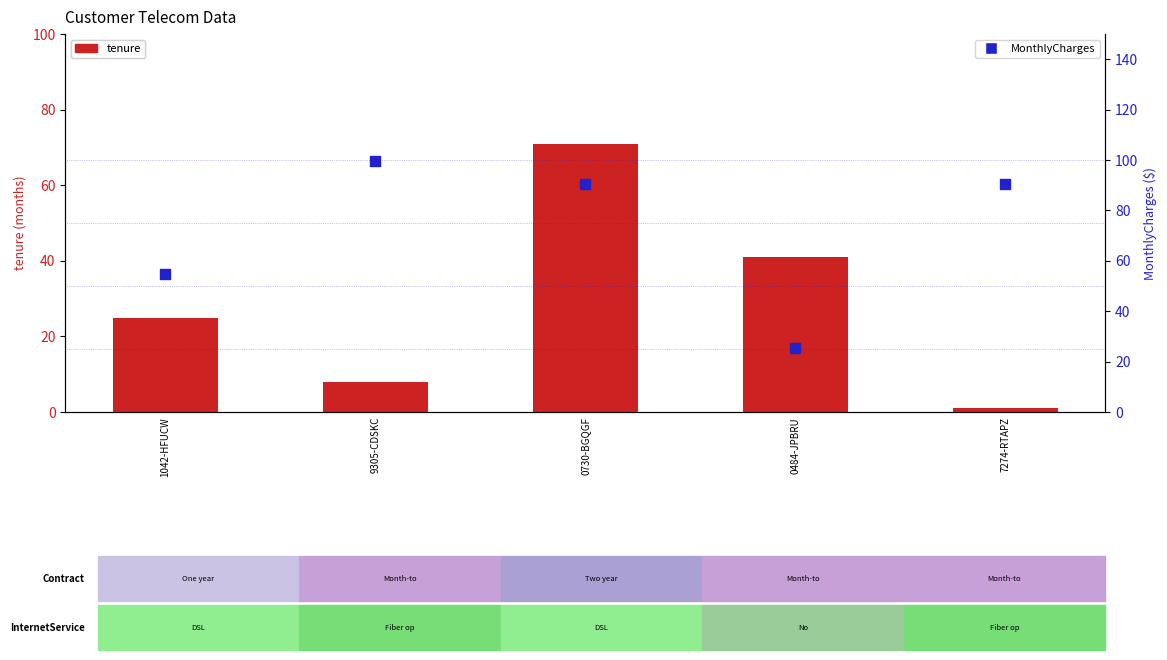

Is the value of MonthlyCharges at 7274-RTAPZ greater than the value of tenure at 0484-JPBRU?

Yes